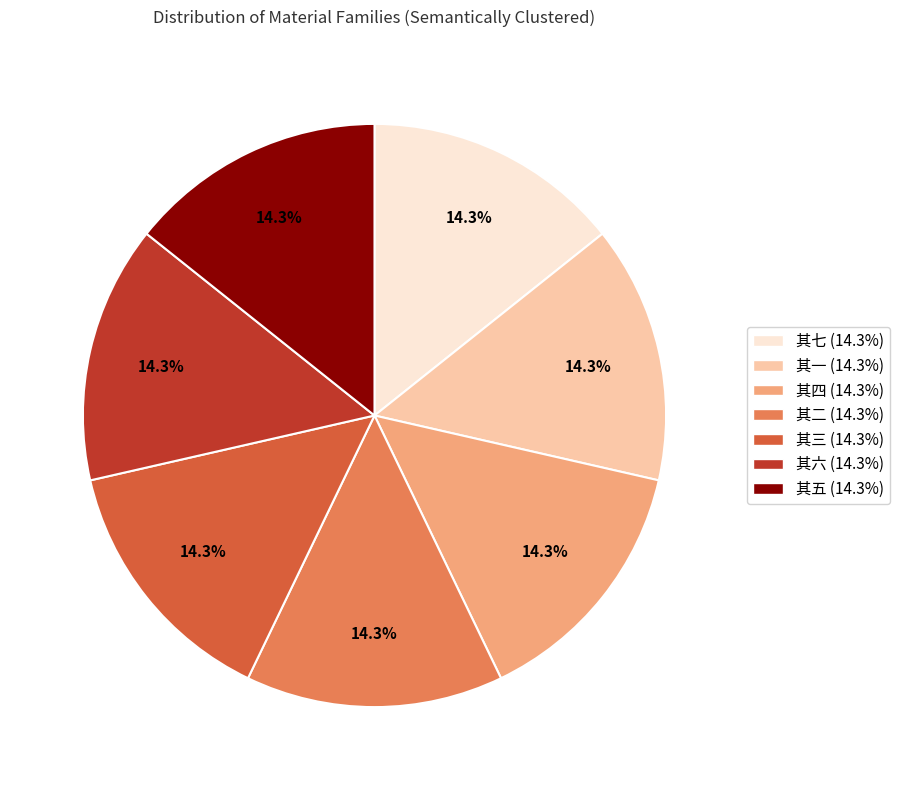

How much of the chart is everything except 其七?

85.7%